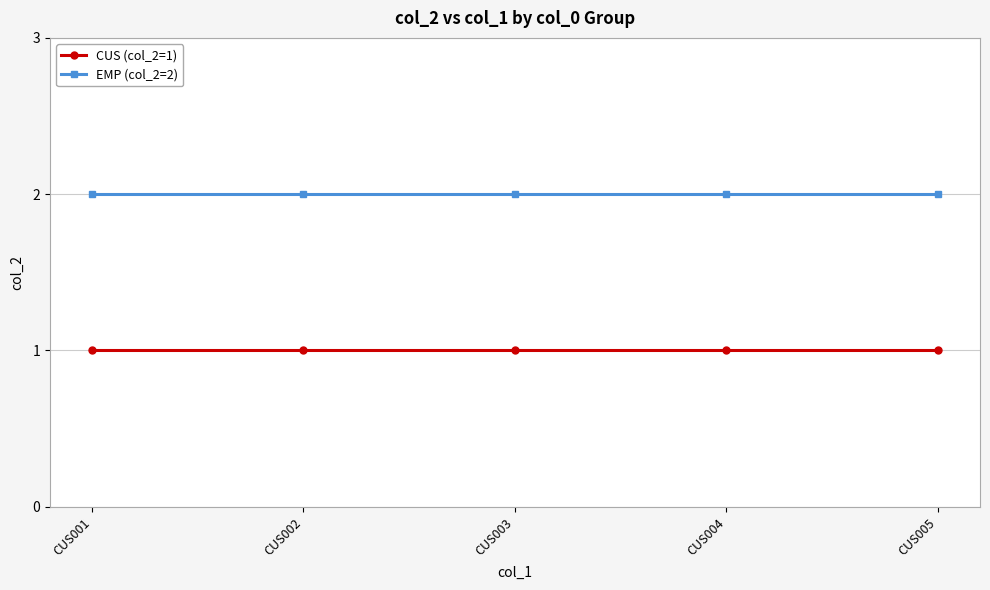

What are all the series names shown in the legend?

CUS (col_2=1), EMP (col_2=2)